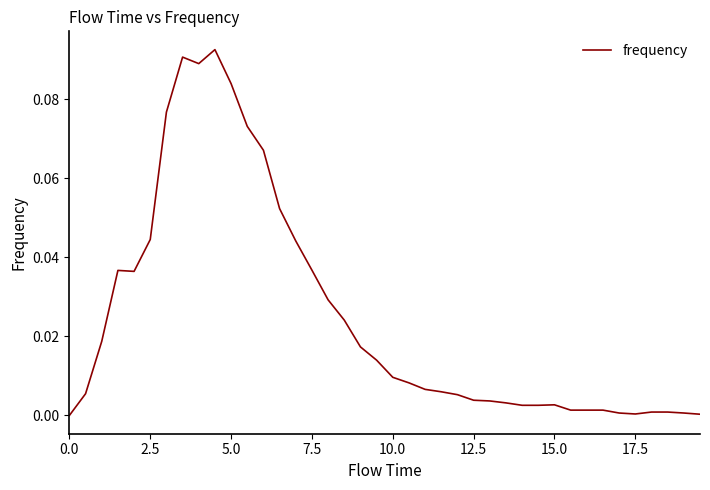

How many interior local valleys (lower than both neighbors) does the data have?

3